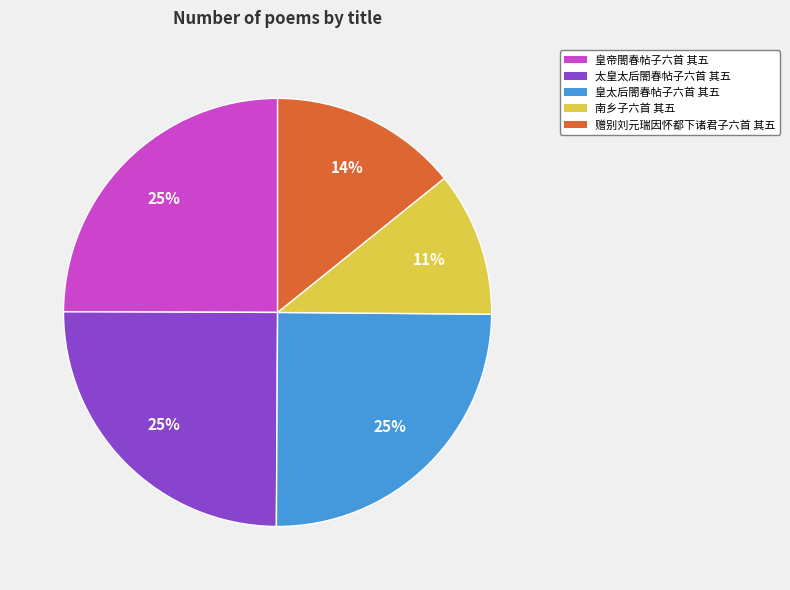

Approximately how many times larger is the value at 赠别刘元瑞因怀都下诸君子六首 其五 compared to 南乡子六首 其五?

1.3